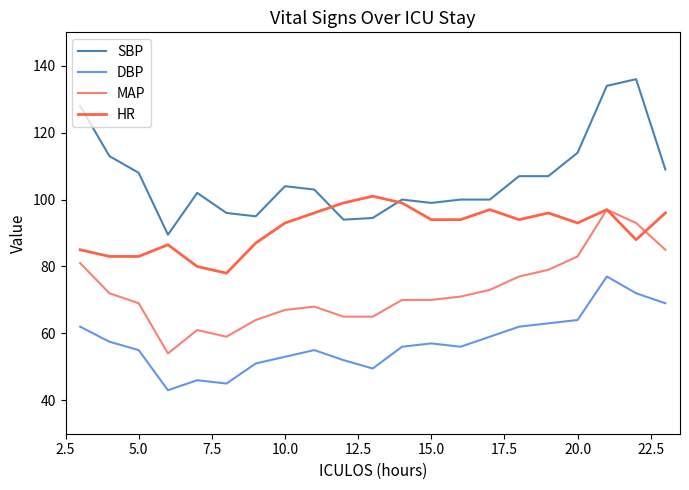

Which series has the largest total across all categories?

SBP